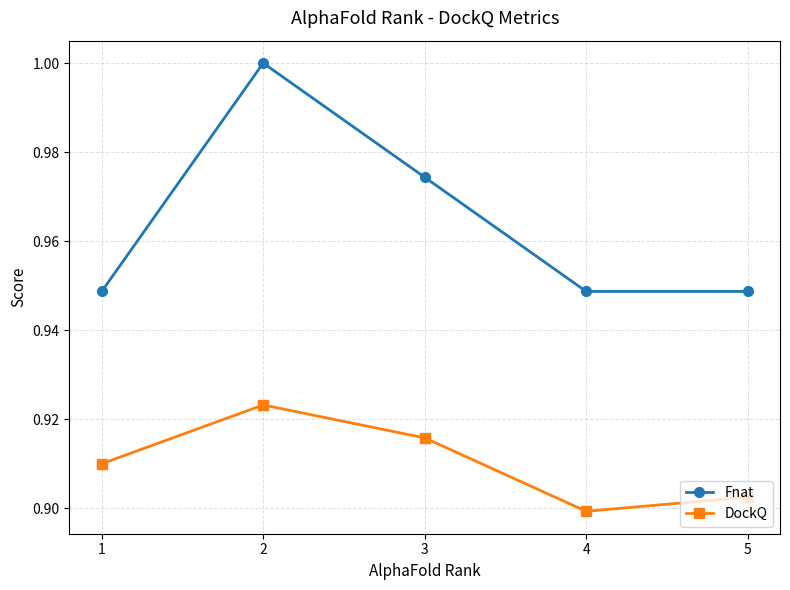

True or false: Fnat and DockQ cross at least once.

False